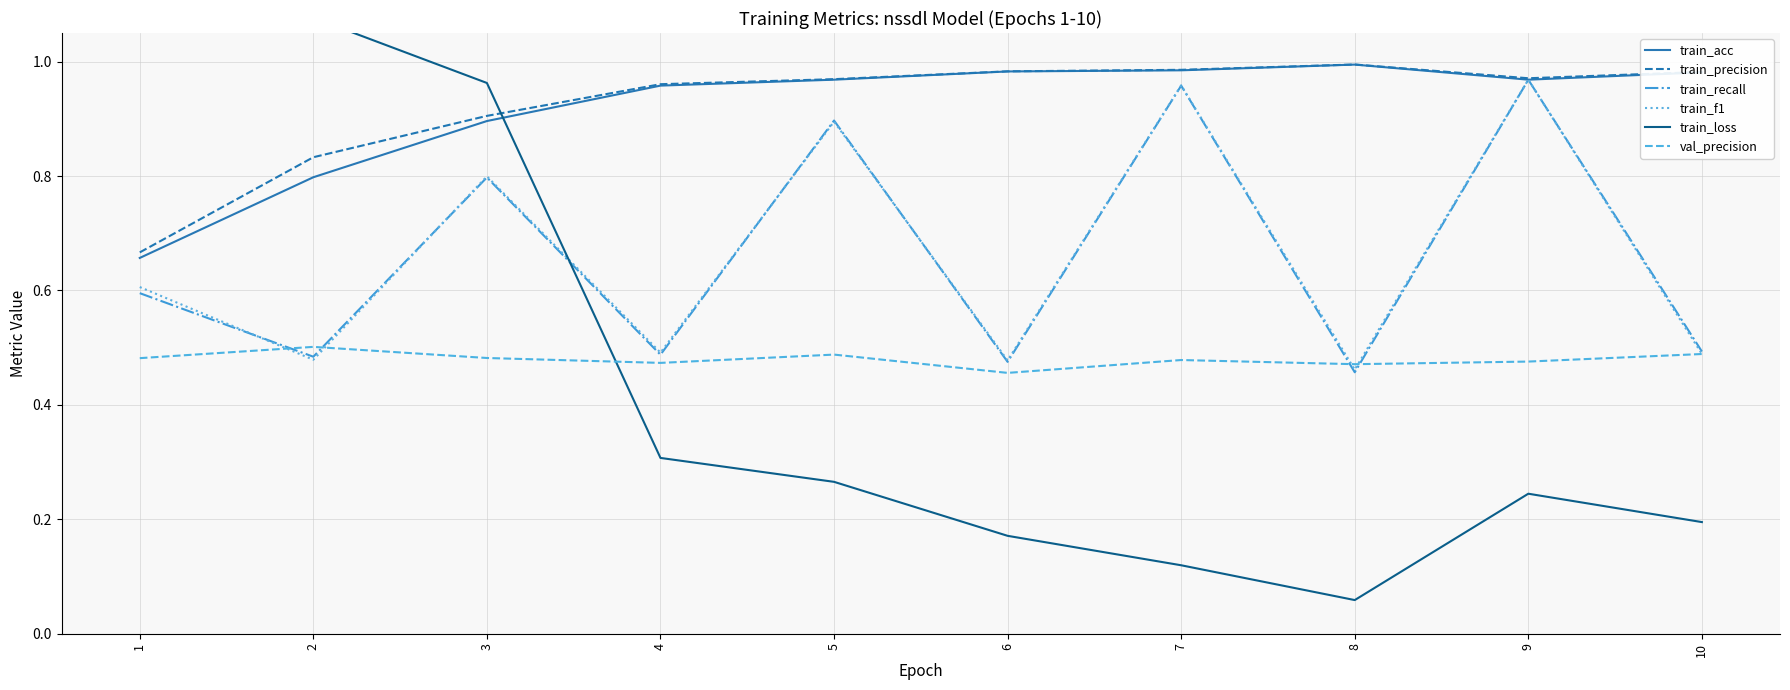

The value of train_f1 at 2 is 0.2. True or false?

False